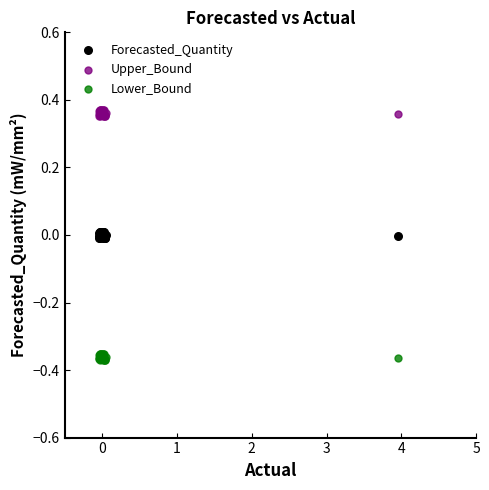

What are all the series names shown in the legend?

Forecasted_Quantity, Upper_Bound, Lower_Bound